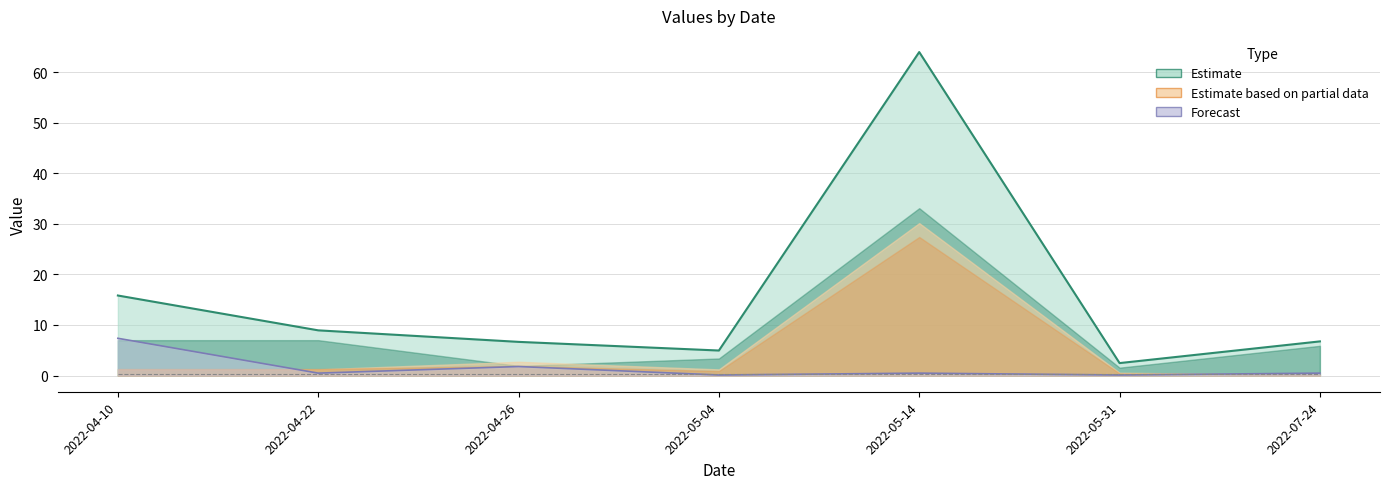

True or false: K and total cross at least once.

False